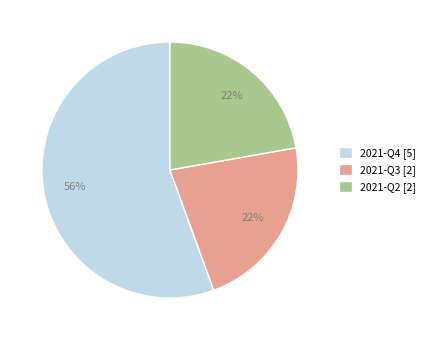

To the nearest percent, what is the average slice percentage?

33%